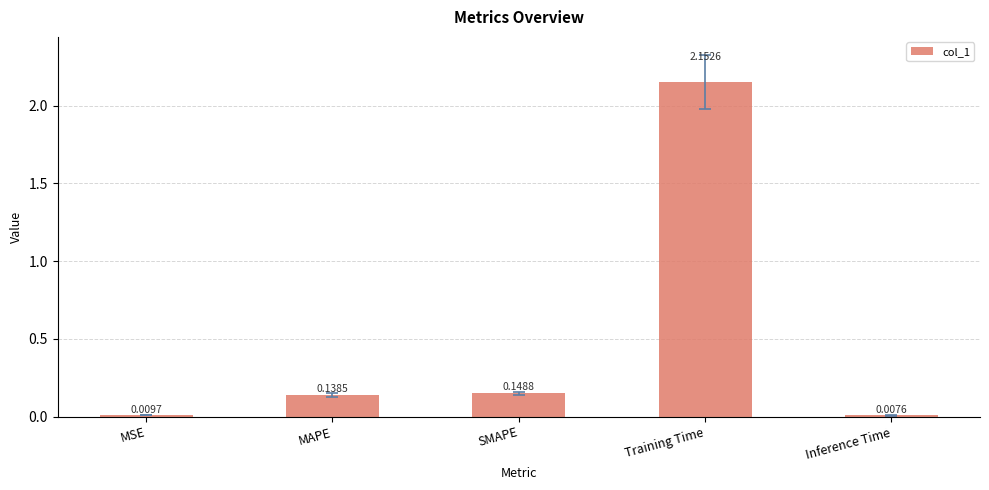

What is the sum of all values?

2.5